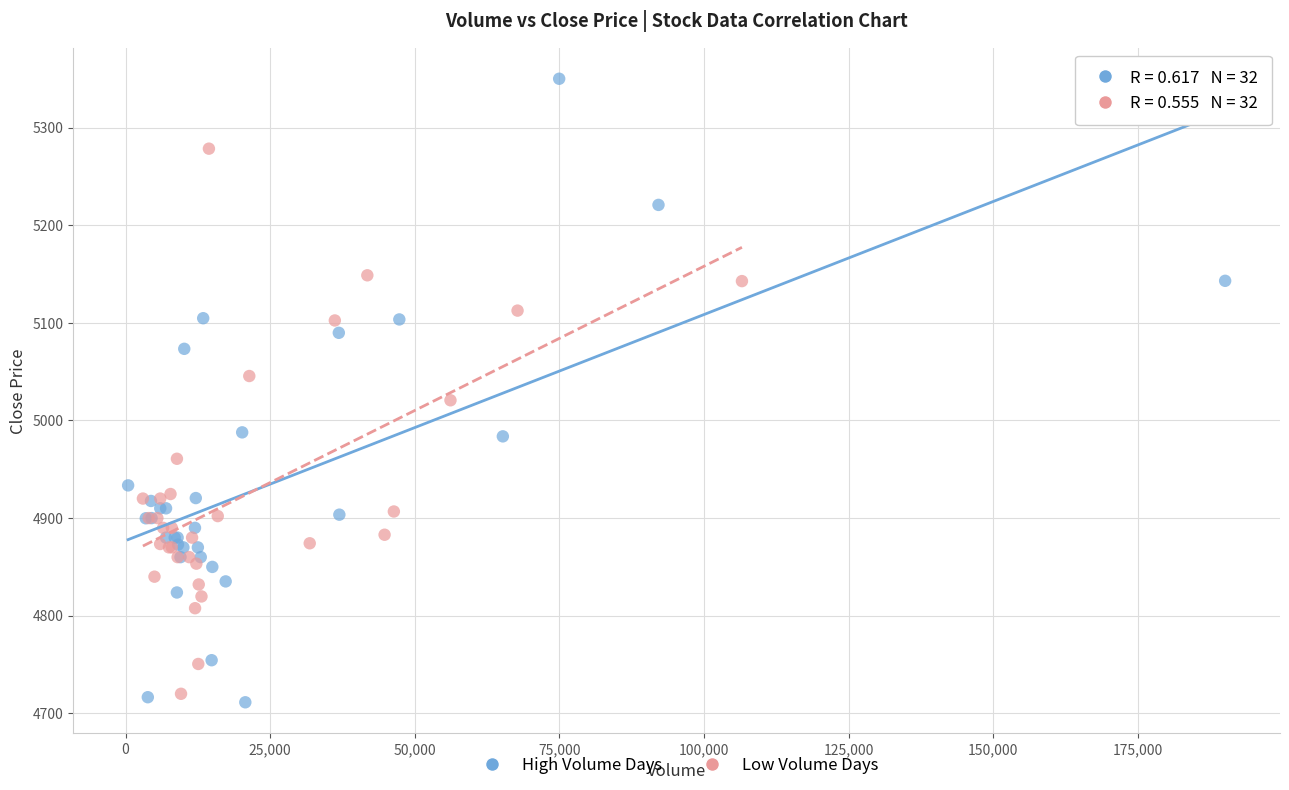

Which series has the widest spread of Y values?

High Volume Days